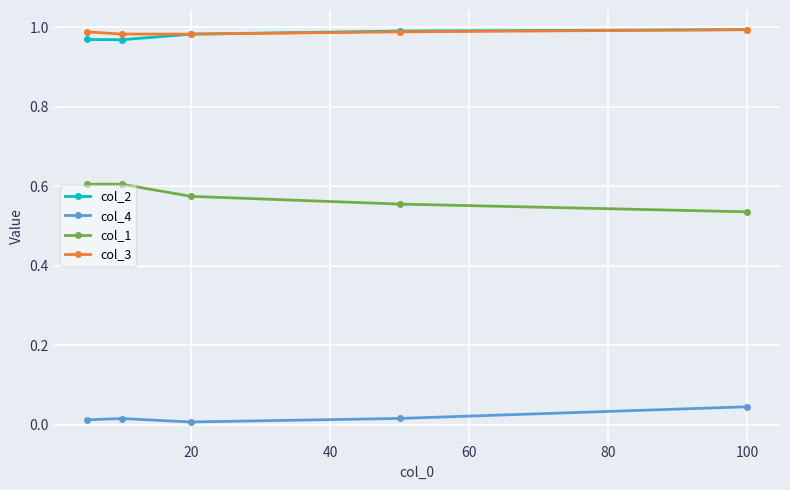

True or false: col_2 has more than 2 interior local peaks.

False